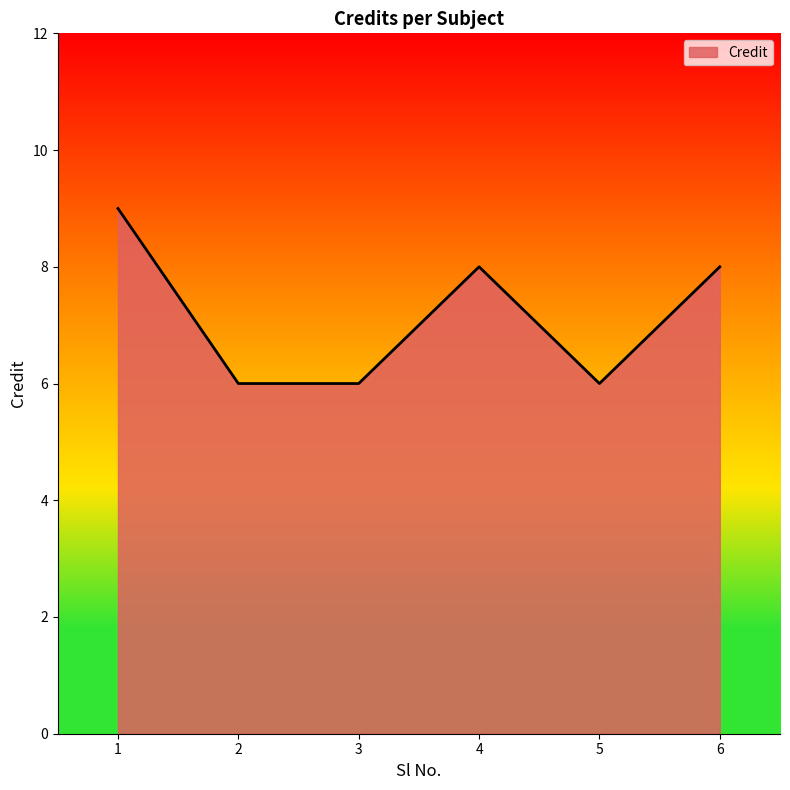

What is the difference between the values at 2 and 6?

2